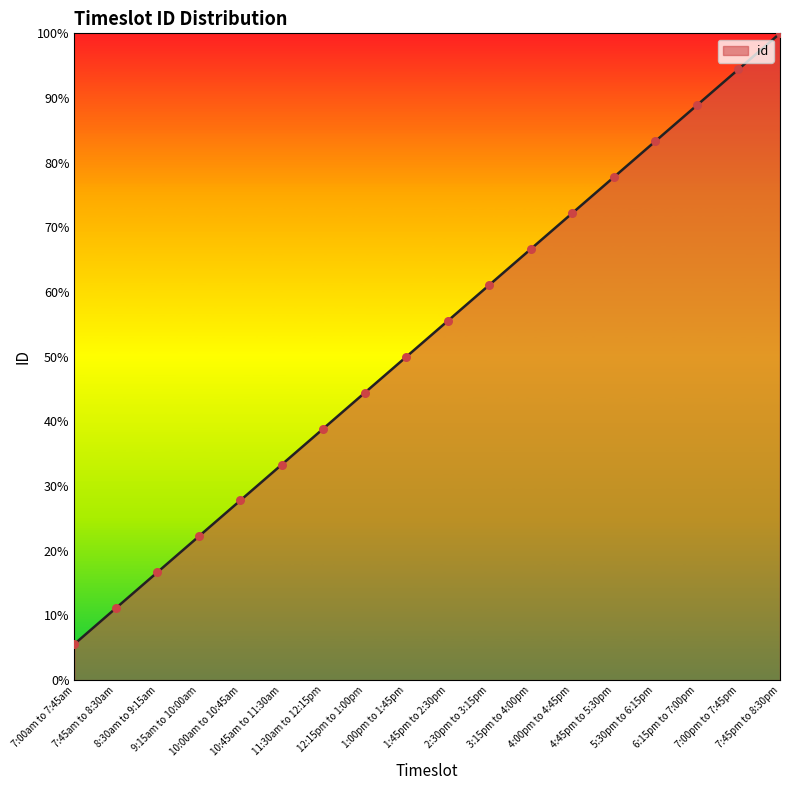

What is the ratio of the value at 9:15am to 10:00am to the value at 4:45pm to 5:30pm?

0.3